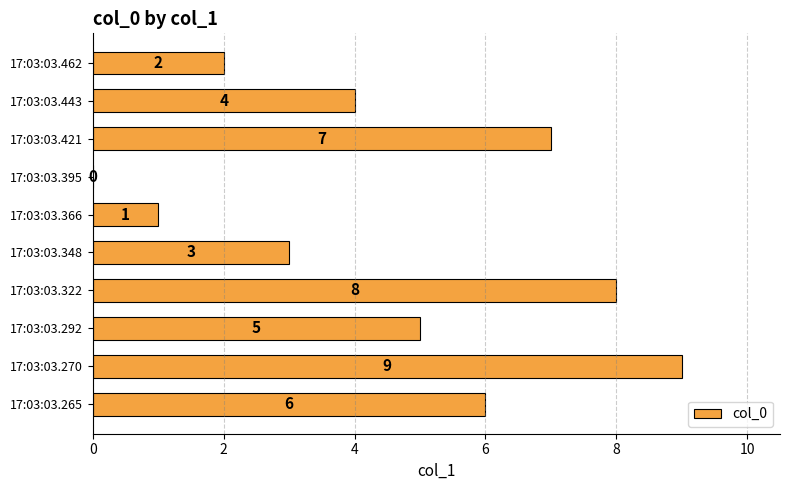

What is the sum of all values?

45